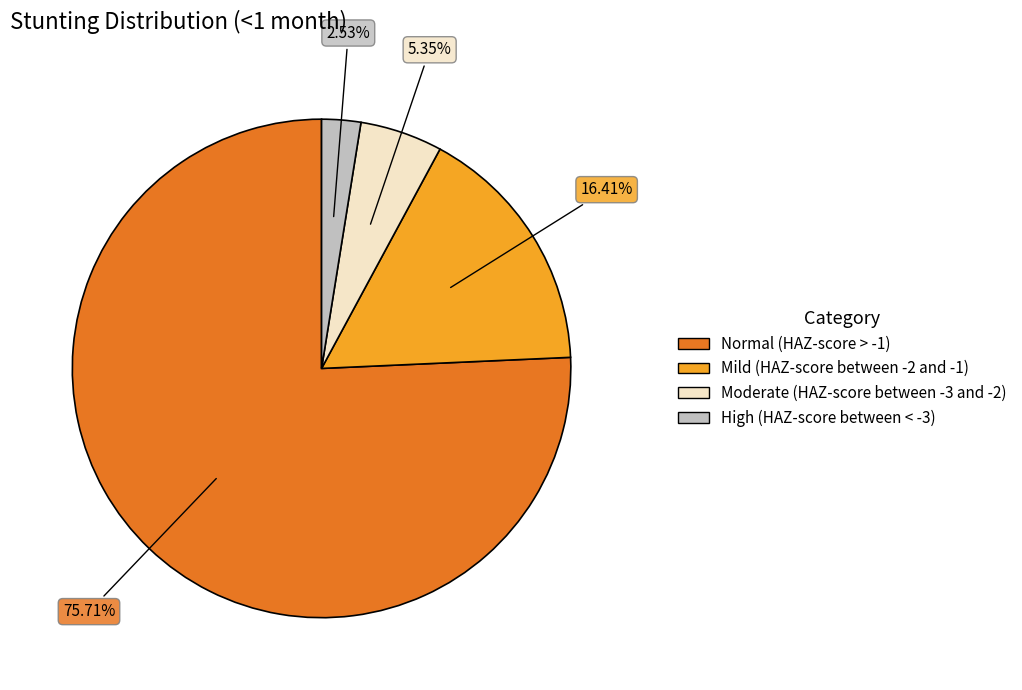

Does Normal (HAZ-score > -1) represent more than half of the total?

Yes